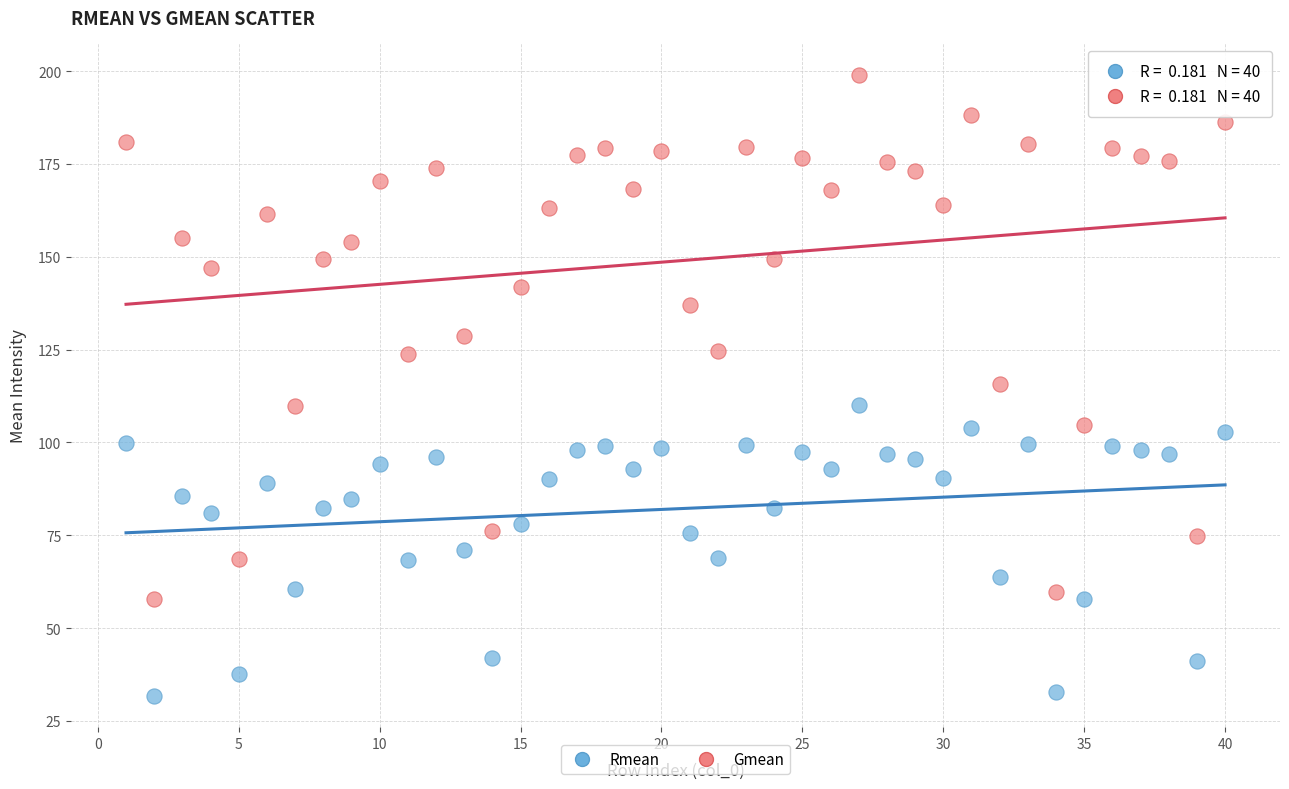

Which series has the largest Y range (max minus min)?

Gmean